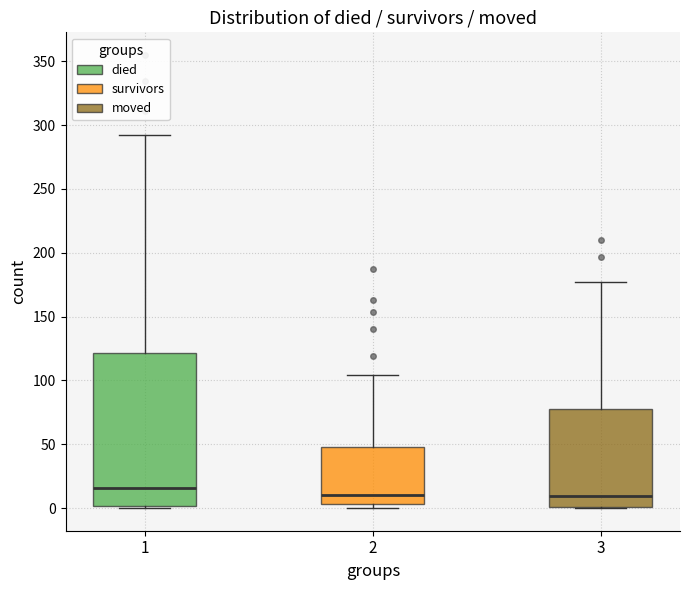

Reading left to right, transcribe this box plot: for each box, give where its median line is, the range the box spans, and where its two whiskers end, as read against the y-axis. The values are not printed on the chart, so give them approximately, as read against the axis.

1: median 15, box 0 to 120, whiskers 0 to 290
2: median 10, box 5 to 50, whiskers 0 to 105
3: median 10, box 0 to 80, whiskers 0 to 175